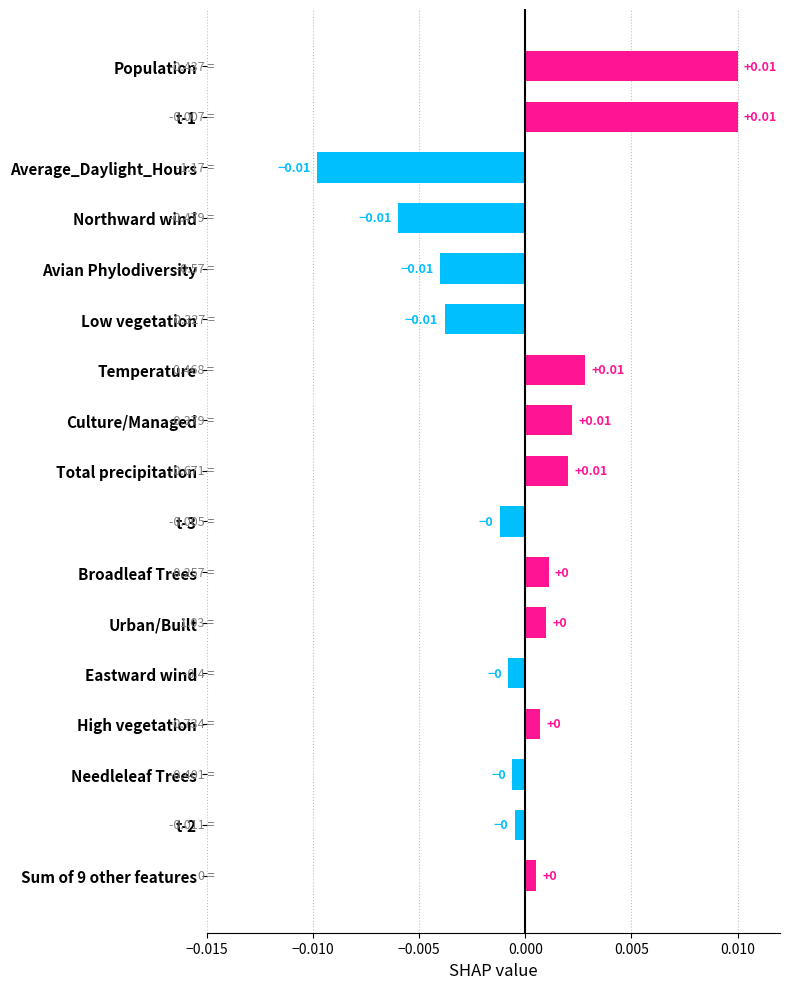

What is the label of the 11th bar from the top?

Broadleaf Trees